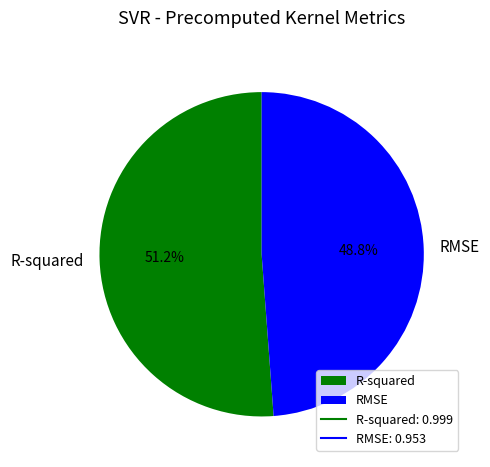

The RMSE slice represents 49% of the pie. True or false?

True